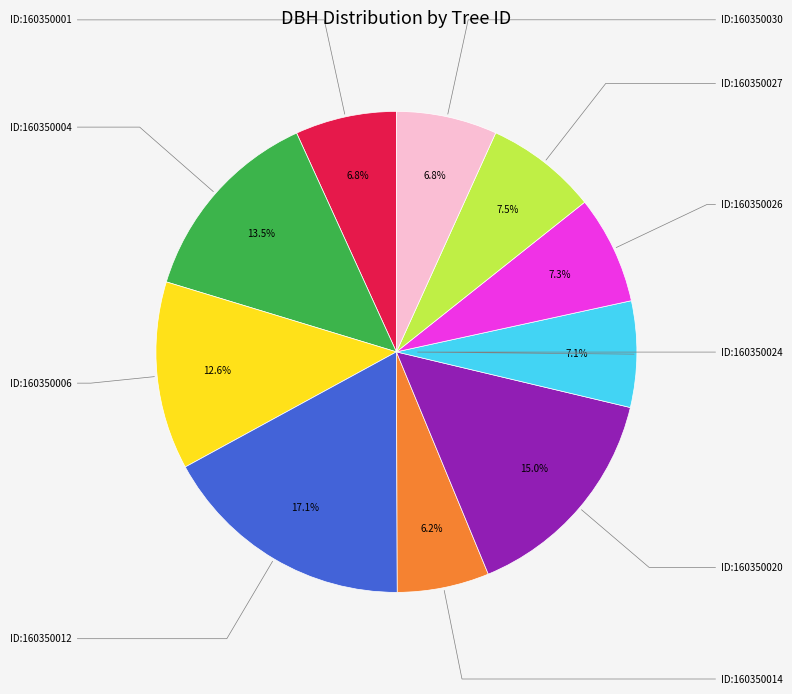

Is there any slice that represents more than half of the pie?

No